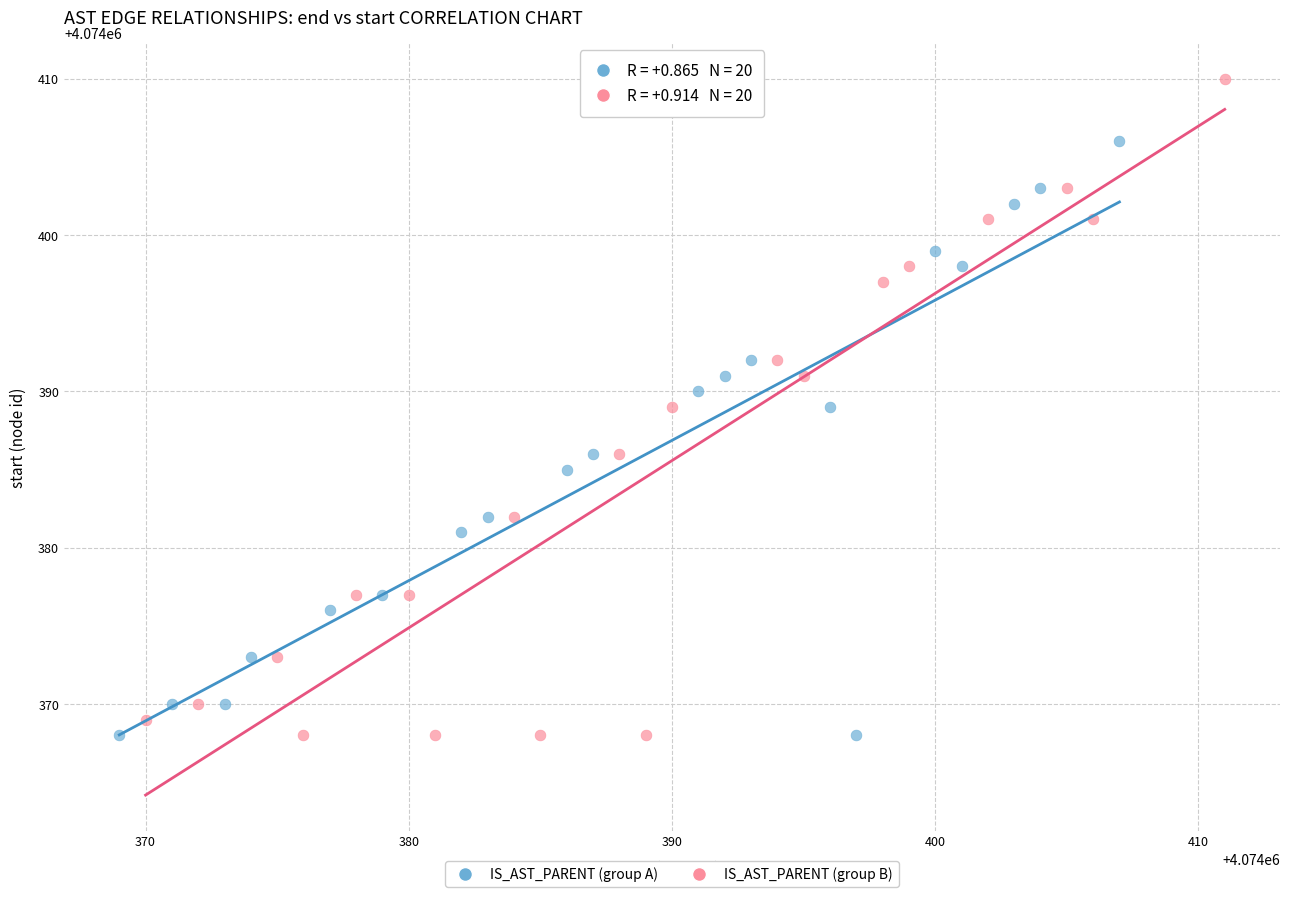

Which series reaches the maximum Y coordinate?

IS_AST_PARENT (group B)